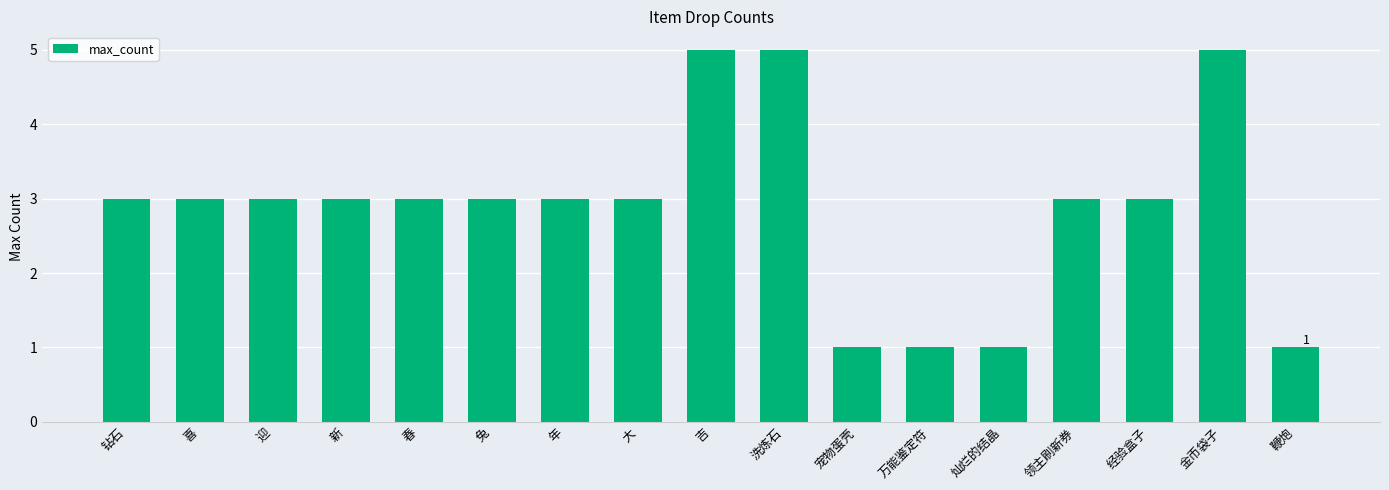

Reading left to right, what are all the values shown in this chart?

3	3	3	3	3	3	3	3	5	5	1	1	1	3	3	5	1